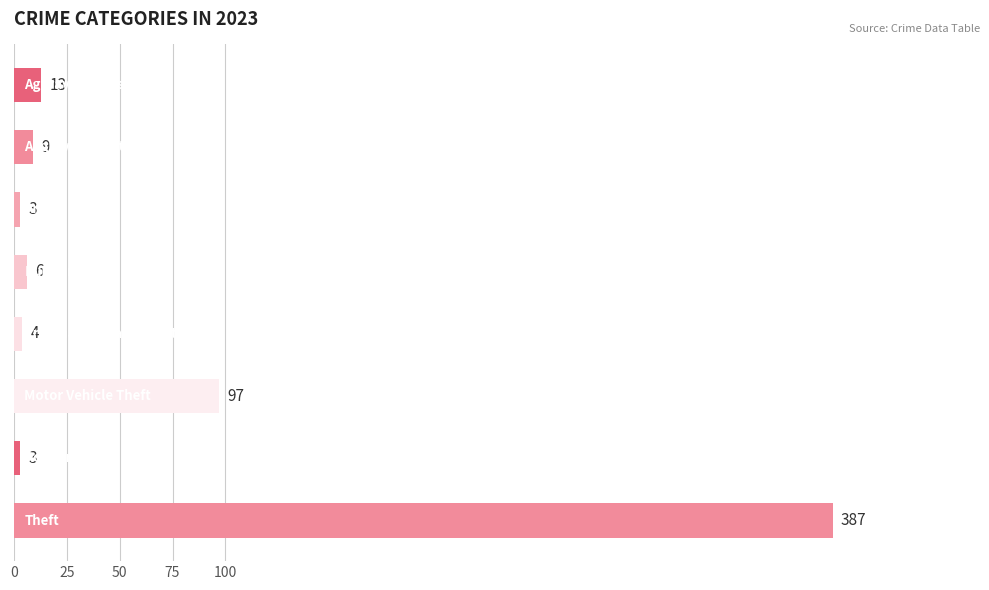

Count the number of categories in the chart.

8